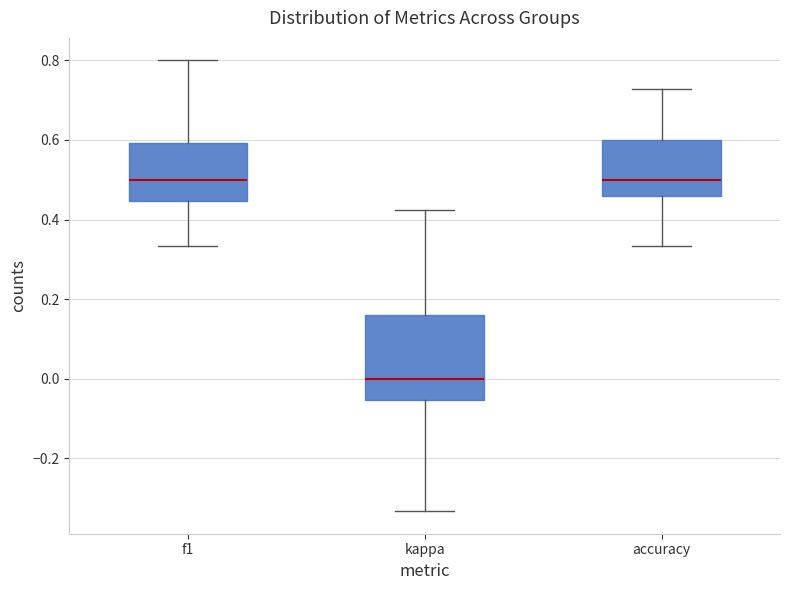

Which box has the lowest median line?

kappa